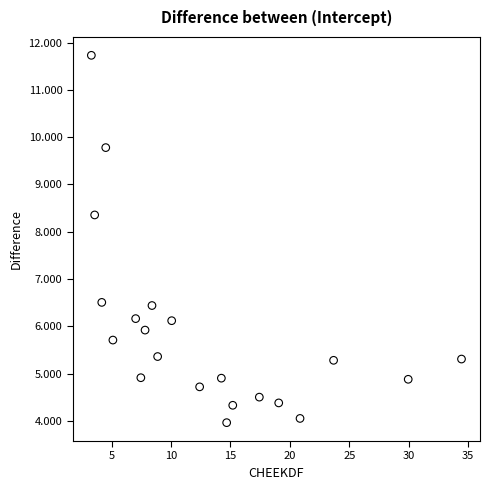

What is the range of X values (max minus min)?

31.1